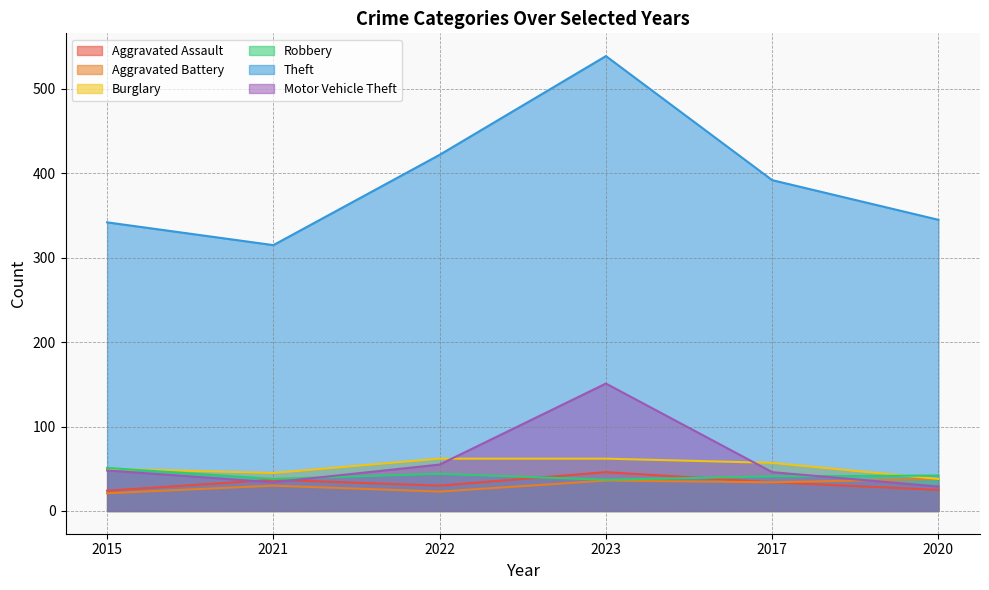

True or false: Theft and Robbery intersect in this chart.

False